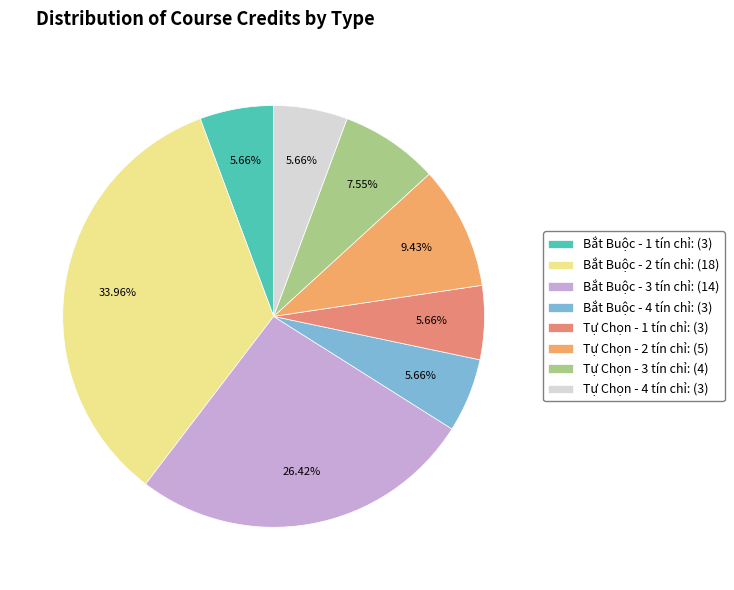

Which category has the biggest portion of the pie?

Bắt Buộc - 2 tín chỉ